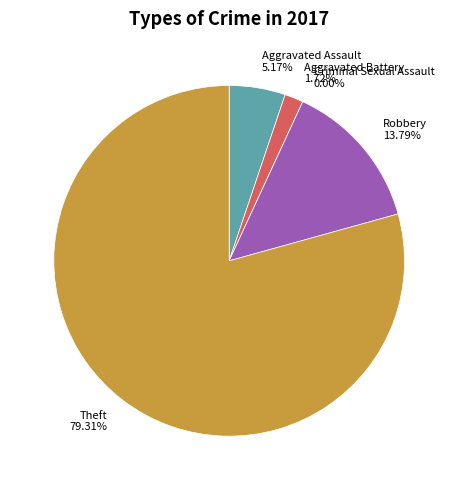

What portion of the pie excludes Criminal Sexual Assault?

100.0%